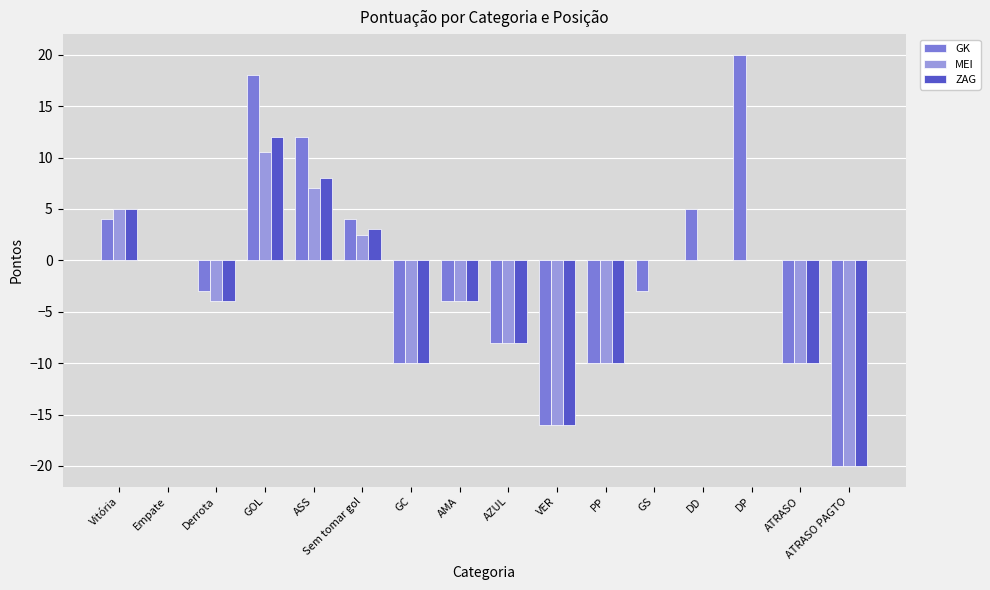

What is the total value across all series at Sem tomar gol?

9.5